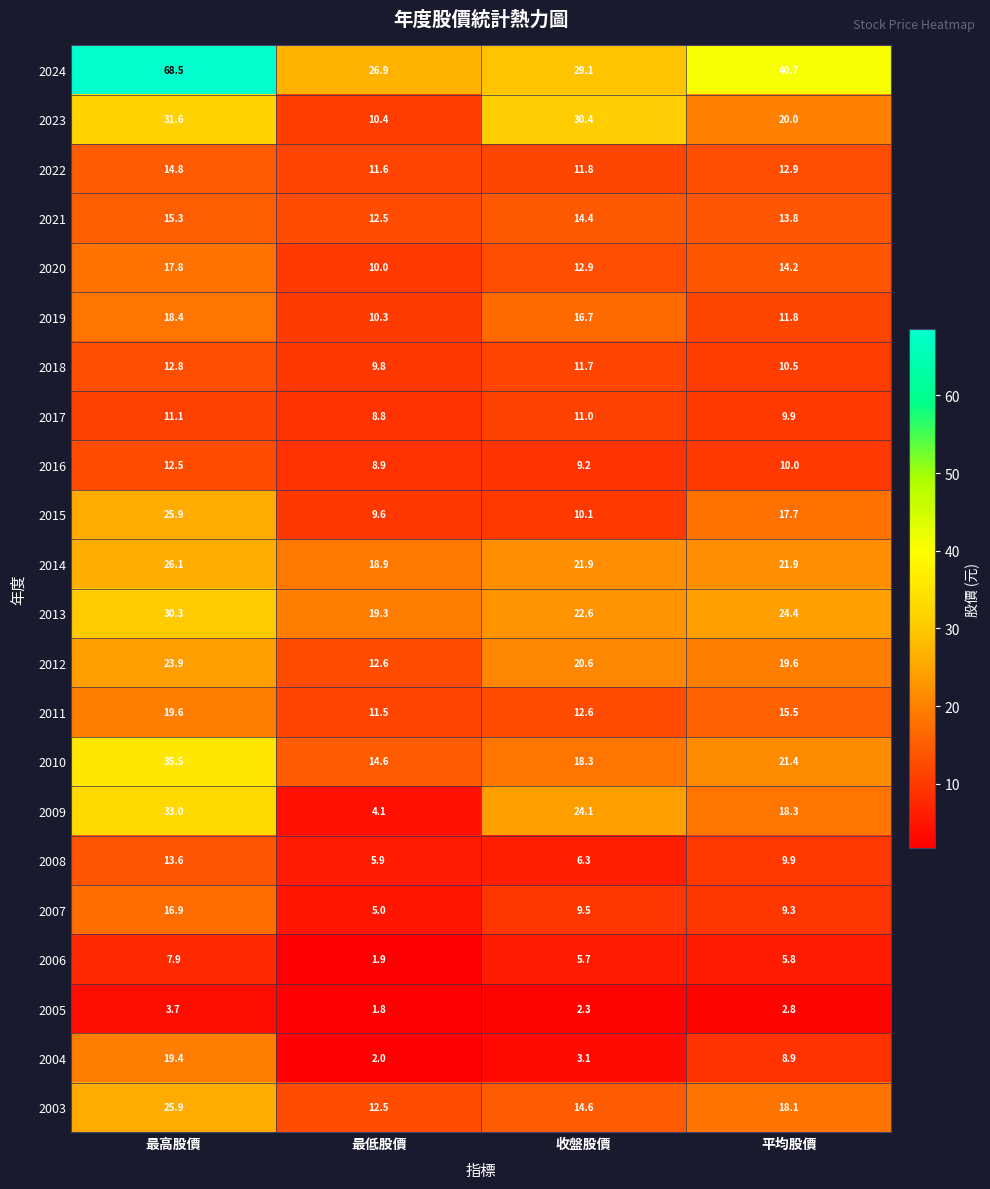

Between 最低股價 and 平均股價, which series saw the biggest shift?

2009